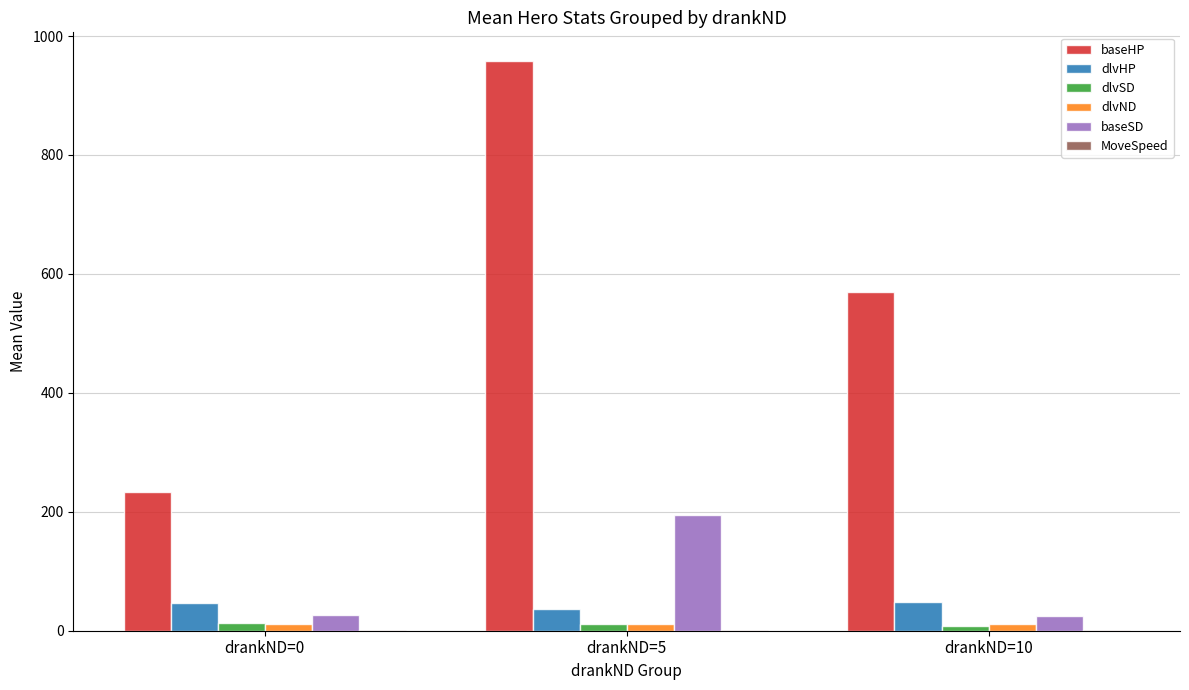

What is the greatest value displayed?

958.3